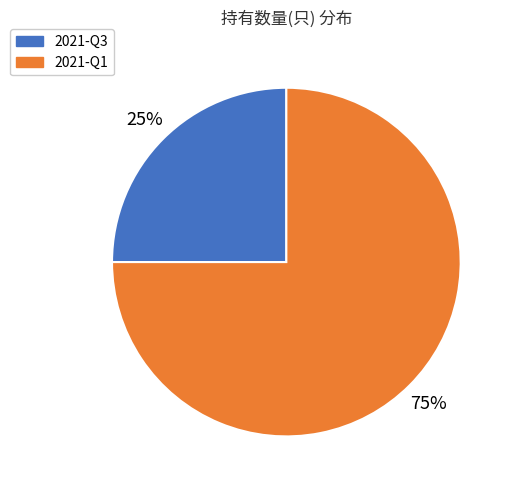

Is there any slice that represents more than half of the pie?

Yes